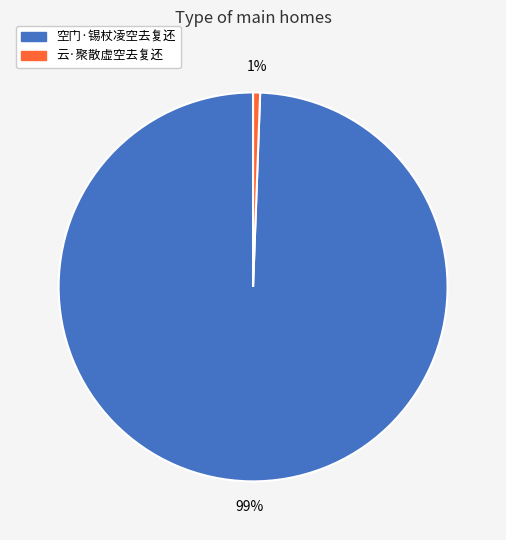

Combined, do 空门·锡杖凌空去复还 and 云·聚散虚空去复还 account for over 50%?

Yes